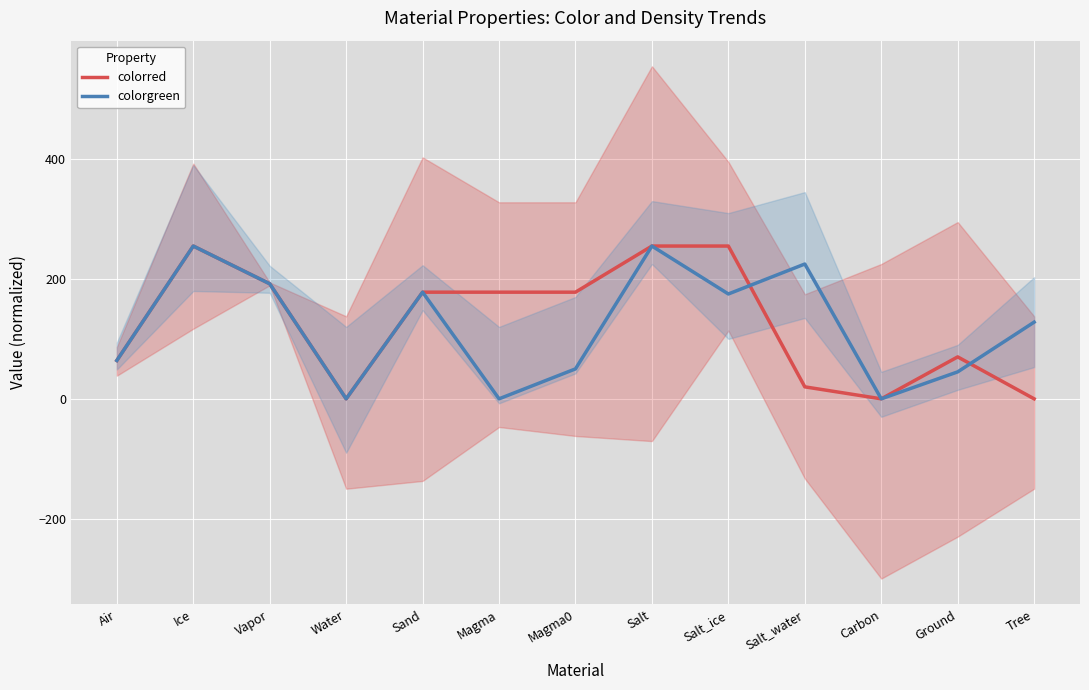

What is the average value of the colorgreen series?

121